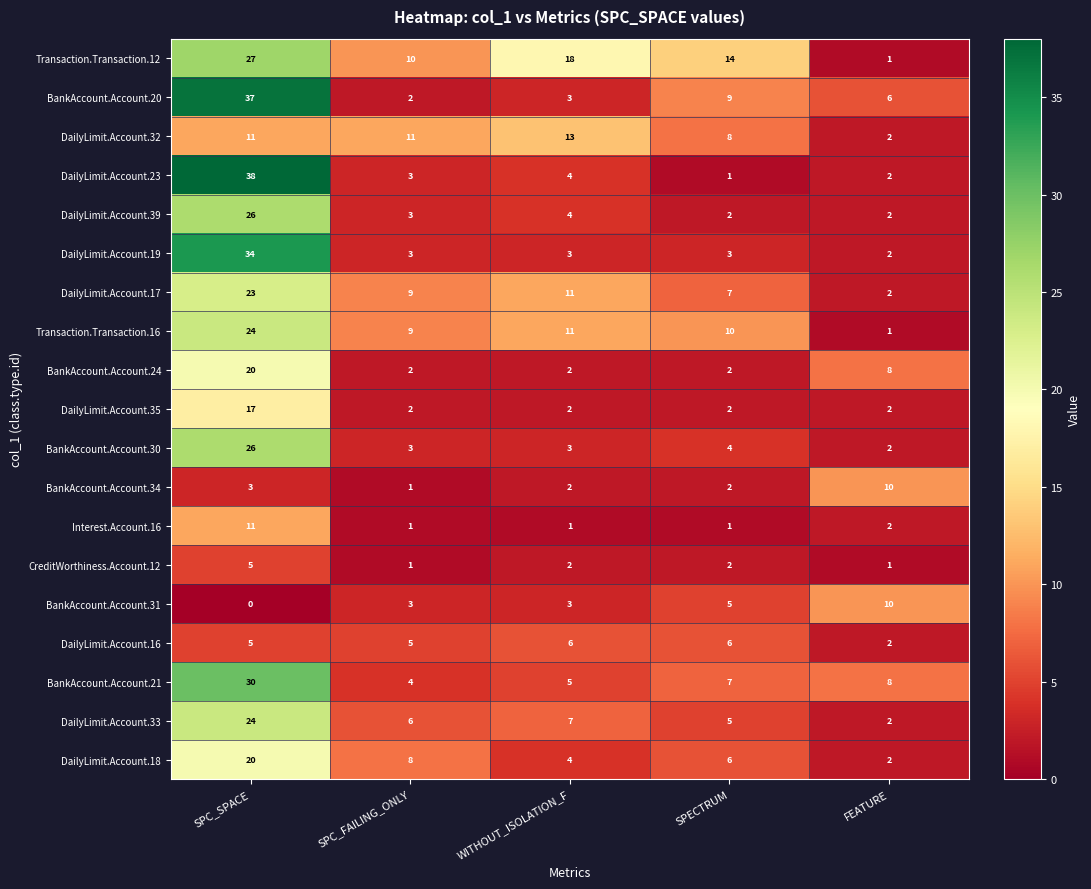

What is the spread (max minus min) of values at SPECTRUM?

13